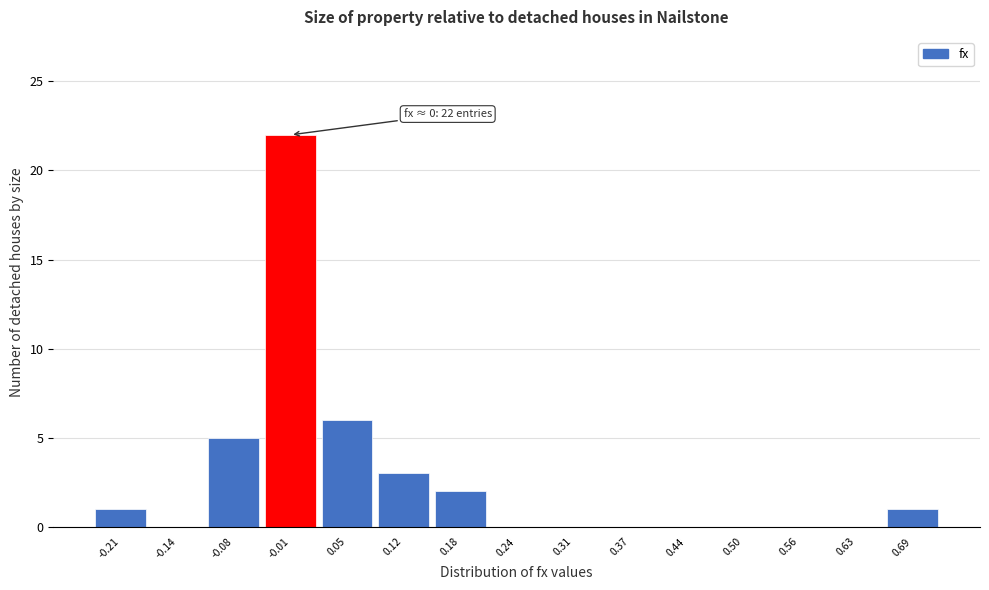

Over which range of the x-axis is the bar tallest?

-0.05 to 0.02